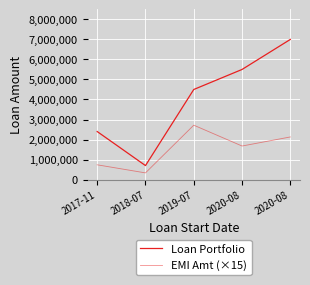

How many lines are shown in the chart?

2